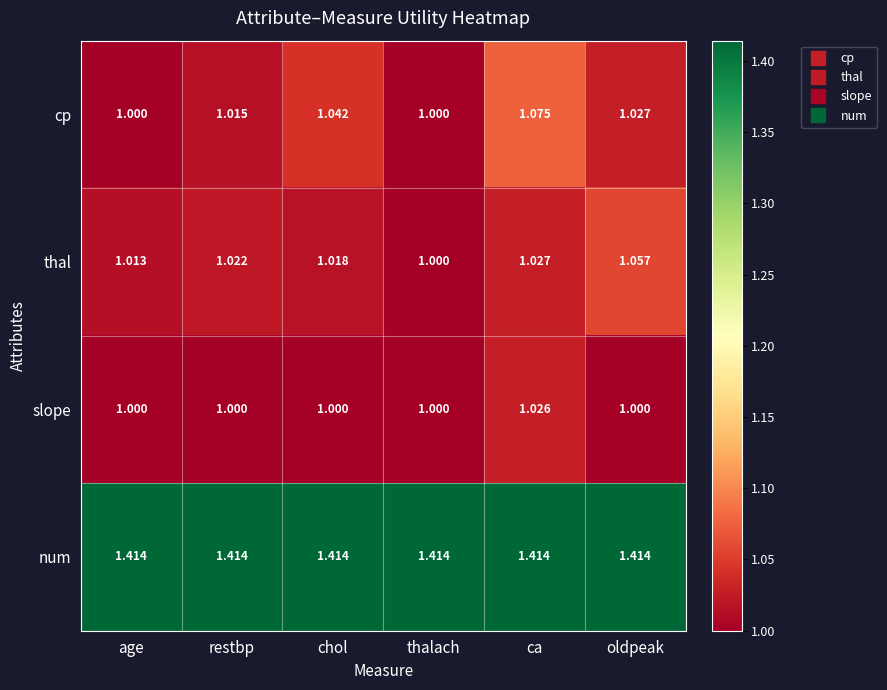

Which series has the widest spread of values?

cp